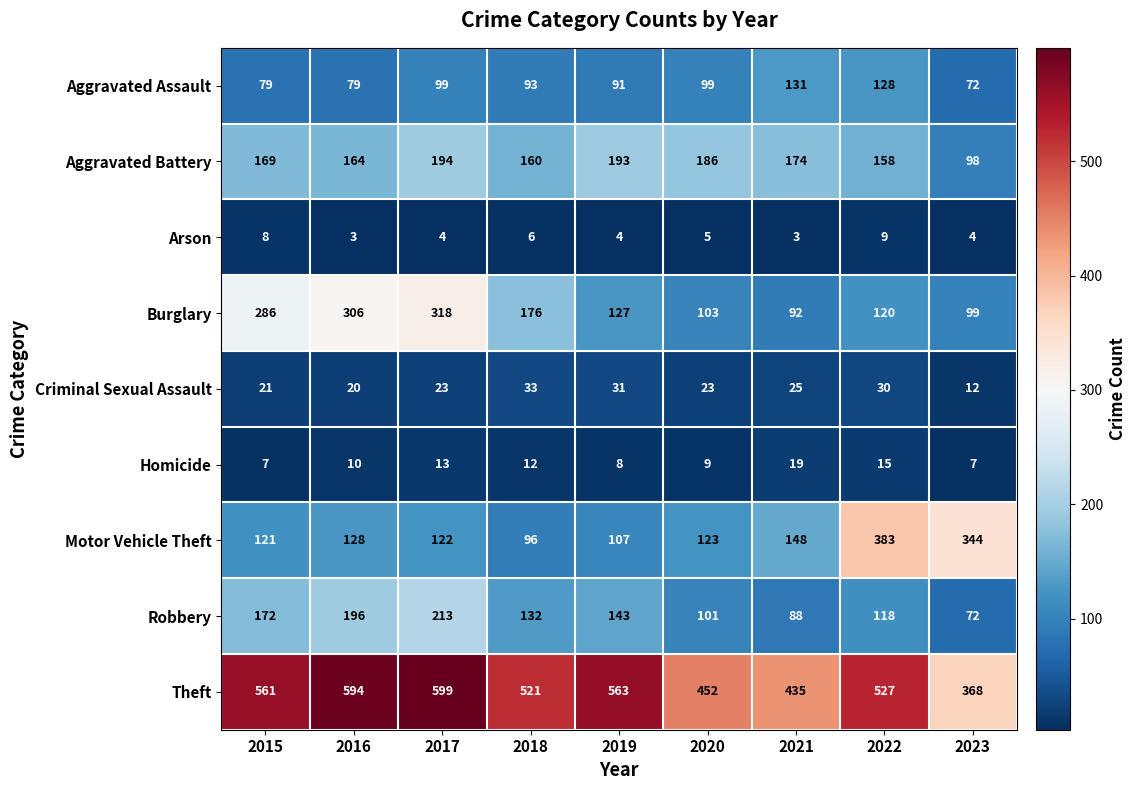

Which series has the largest range (max minus min)?

Motor Vehicle Theft